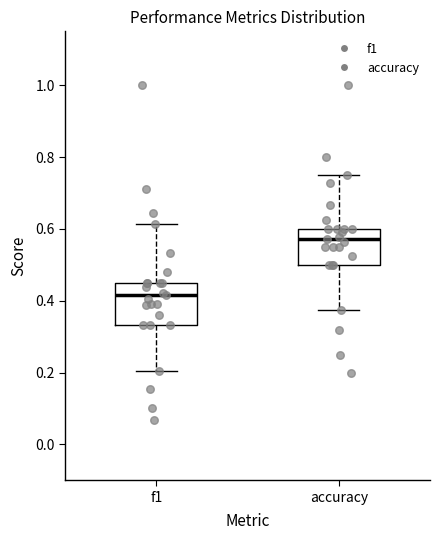

Reading left to right, read every box against the y-axis: the position of its median line, the range the box covers, and the ends of its whiskers. The values are not printed on the chart, so give them approximately, as read against the axis.

f1: median 0.42, box 0.34 to 0.46, whiskers 0.20 to 0.62
accuracy: median 0.58, box 0.50 to 0.60, whiskers 0.38 to 0.76